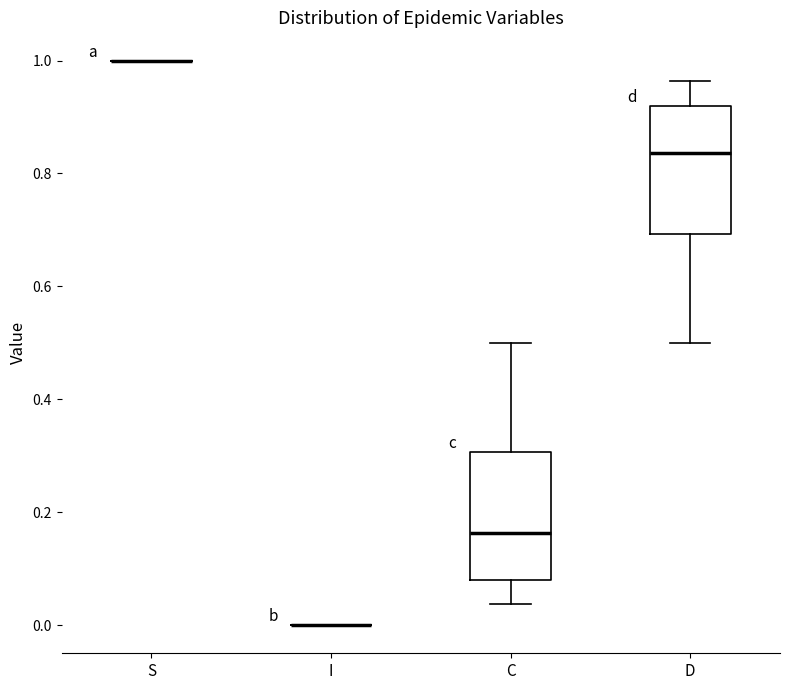

Reading left to right, transcribe this box plot: for each box, give where its median line is, the range the box spans, and where its two whiskers end, as read against the y-axis. The values are not printed on the chart, so give them approximately, as read against the axis.

S: box collapsed to a line at 1.00, whiskers 1.00 to 1.00
I: box collapsed to a line at 0.00, whiskers 0.00 to 0.00
C: median 0.16, box 0.08 to 0.30, whiskers 0.04 to 0.50
D: median 0.84, box 0.70 to 0.92, whiskers 0.50 to 0.96